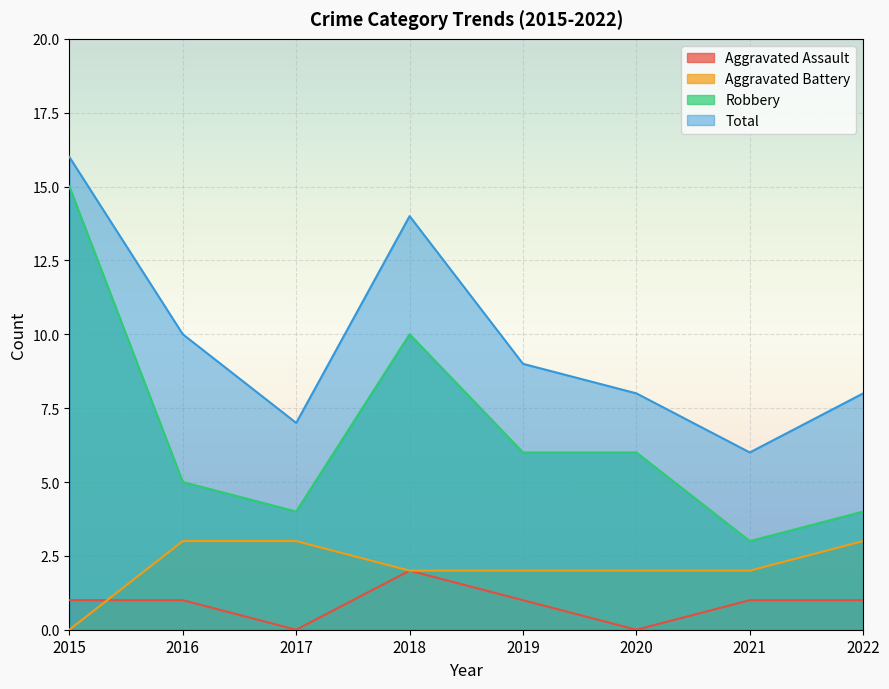

Where is Total nearest to the value 11?

2016